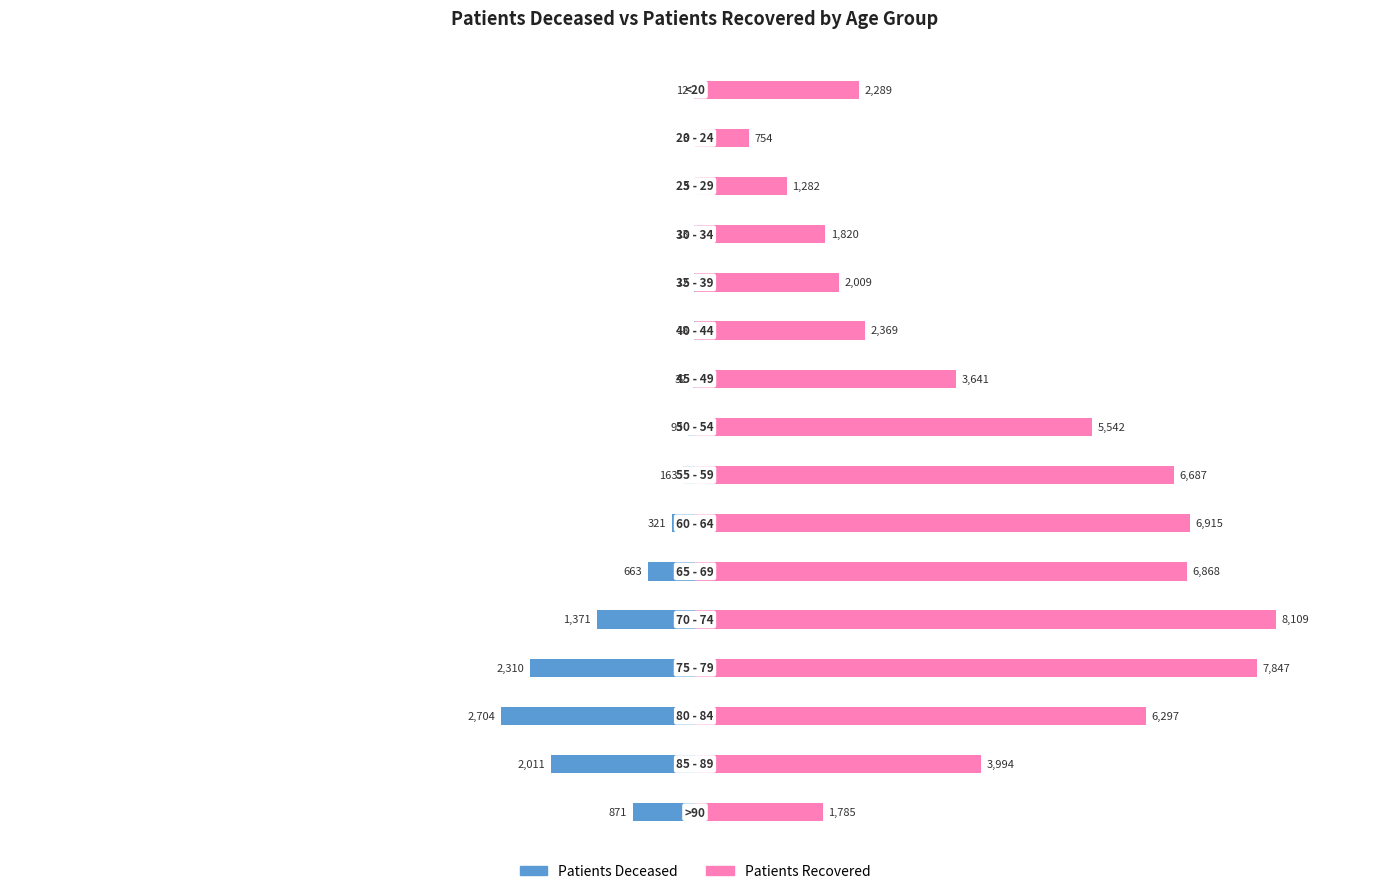

Is it true that patients_deceased equals -24 at 7500?

False